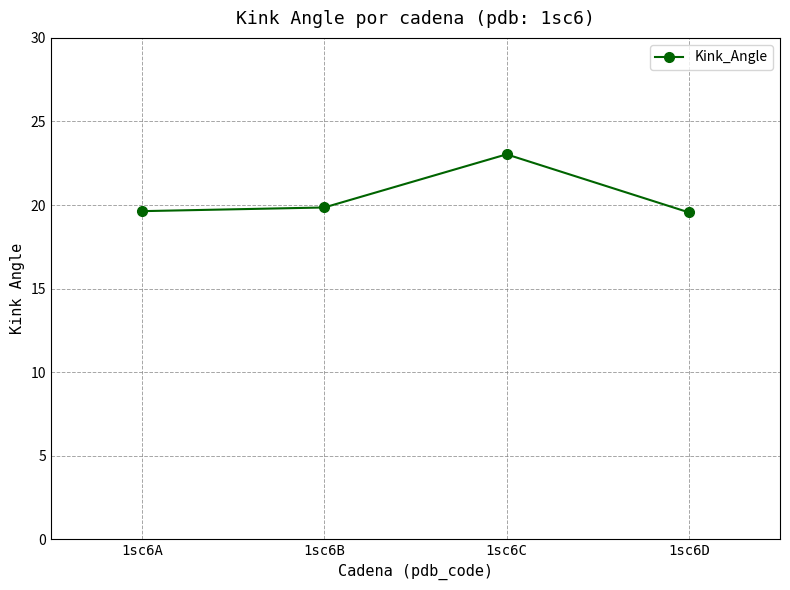

What is the sum of the values at 1sc6C and 1sc6B?

42.9